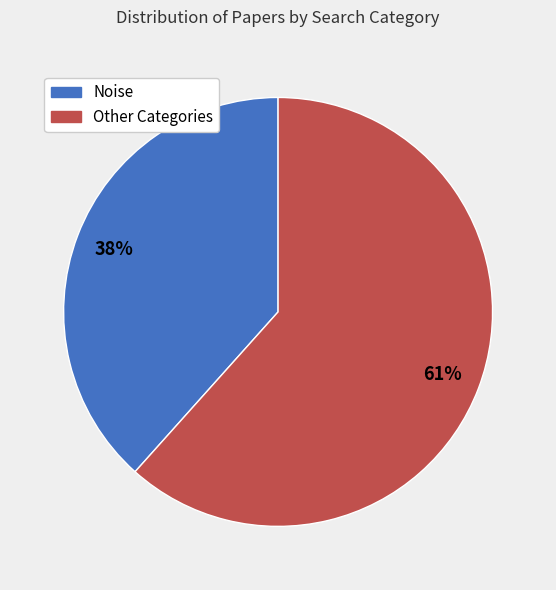

What is the total percentage of Other and Noise?

100.0%